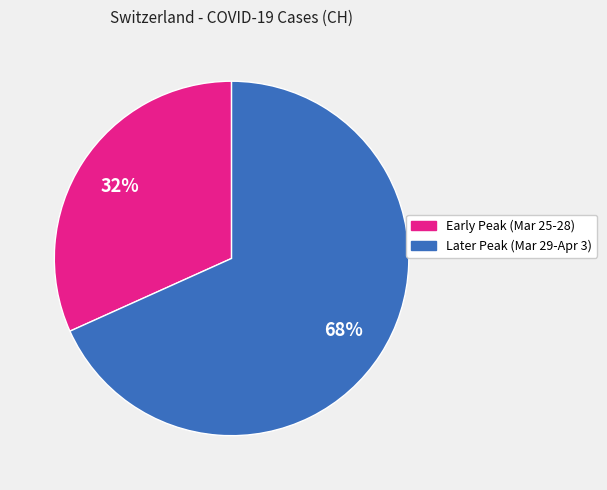

Does any single category account for the majority?

Yes